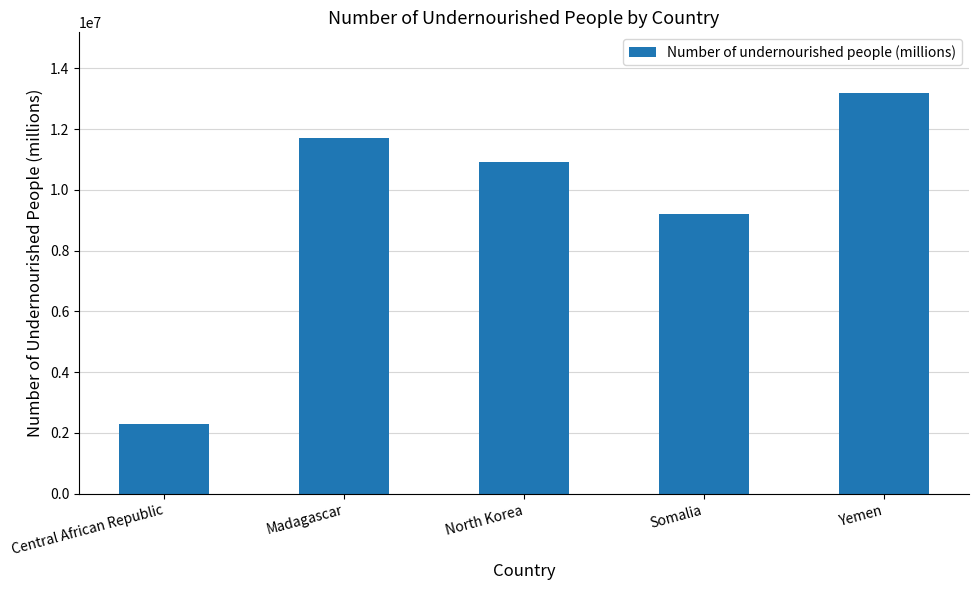

Where is the data nearest to the value 7749999?

Somalia